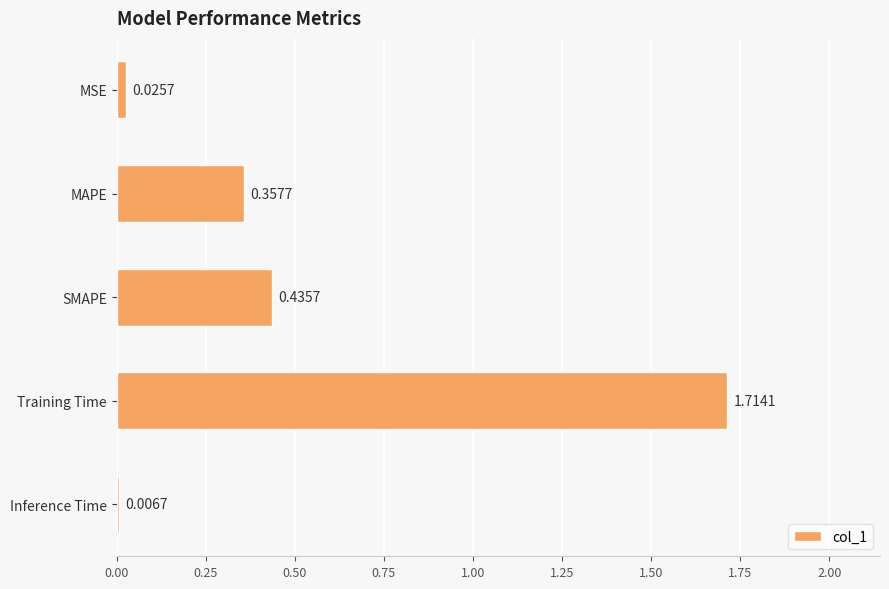

Which label corresponds to the largest value in the chart?

Training Time